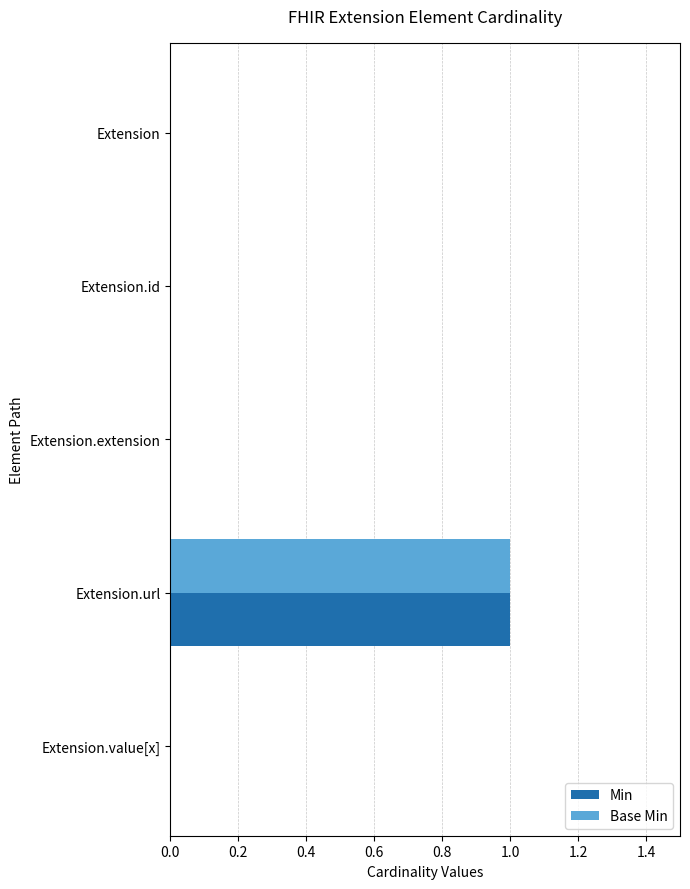

At which category is the sum across all series the highest?

Extension.url